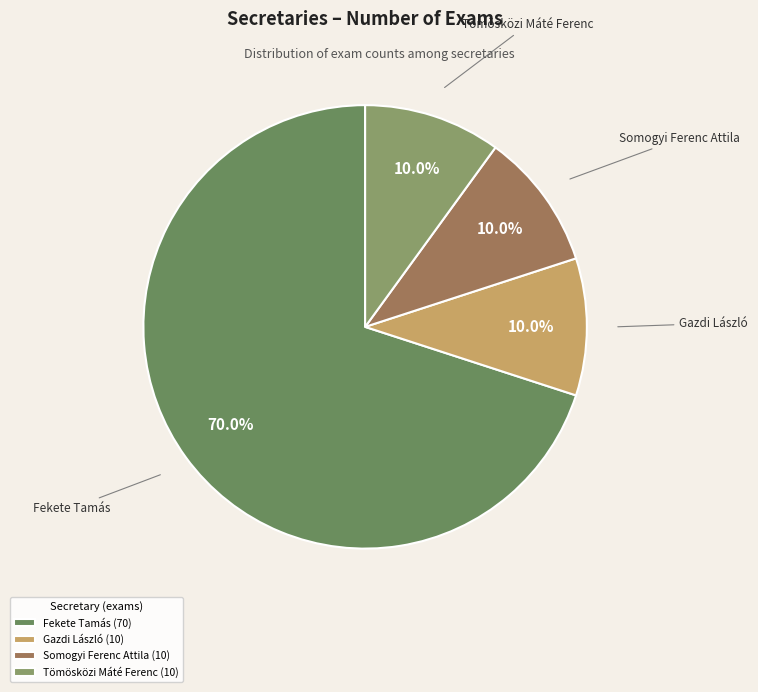

To the nearest percent, what is the difference between the largest and smallest slice percentages?

60%